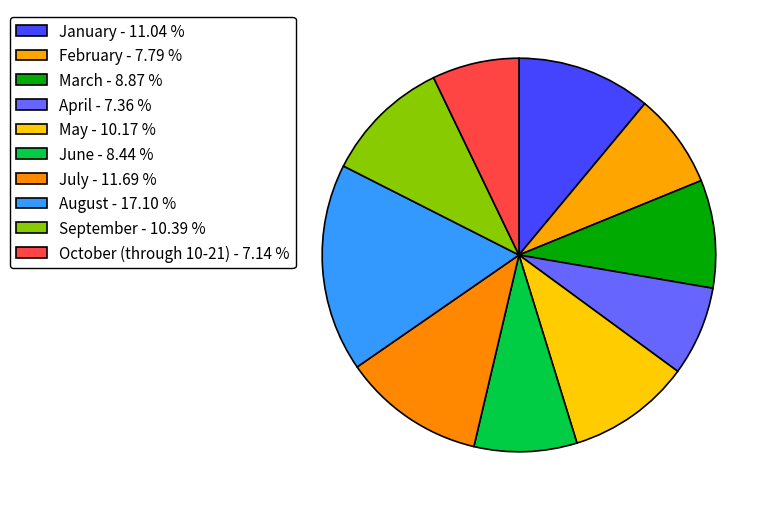

How many slices are in this pie chart?

10